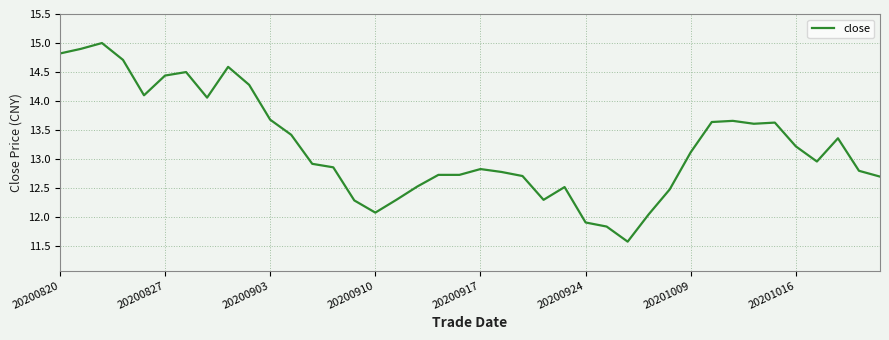

What is the difference between the maximum and minimum values?

3.4